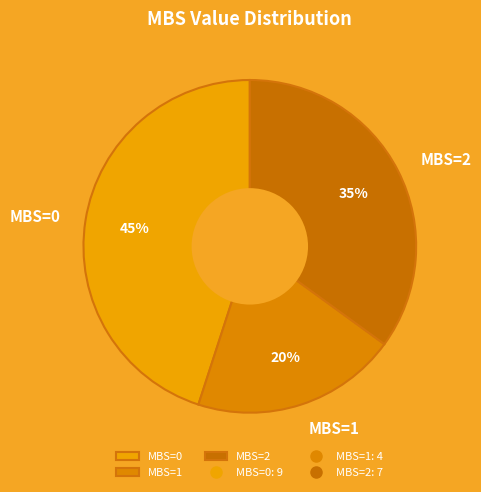

Does MBS=2 account for over 50% of the chart?

No